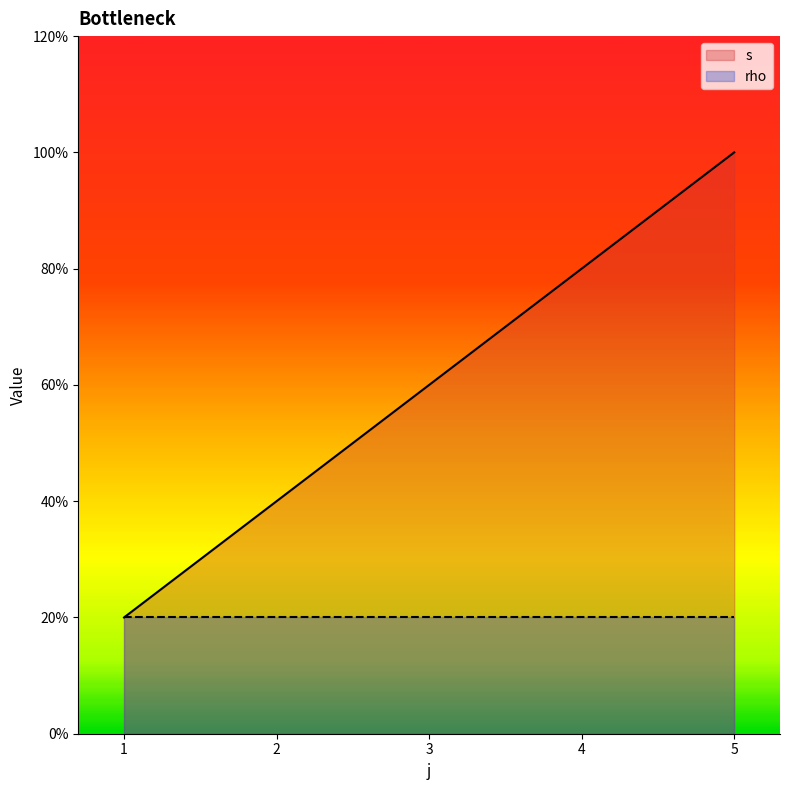

Does the chart display data point markers on the line(s)?

No